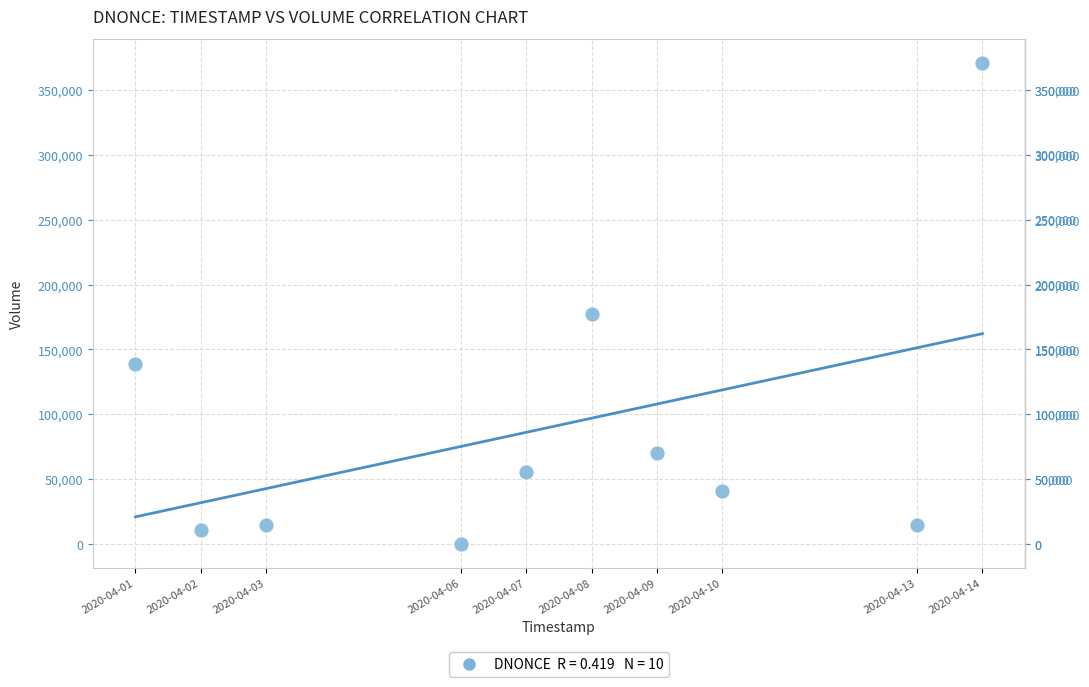

What Y value in the scatter plot is closest to 185550?

177300